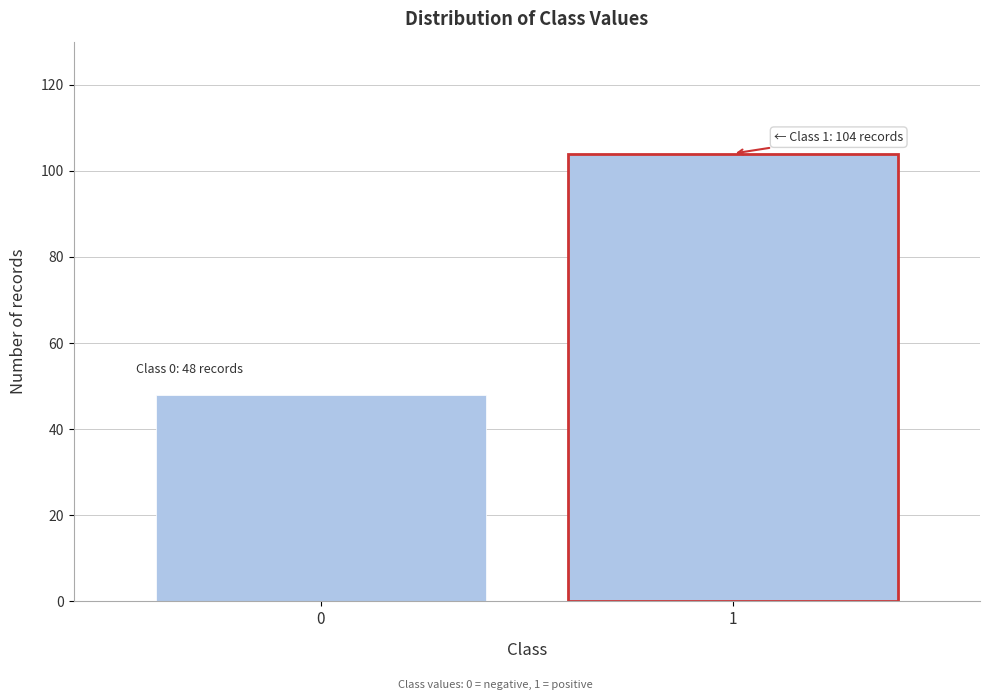

Reading right to left, extract all data points from this chart.

1=104	0=48